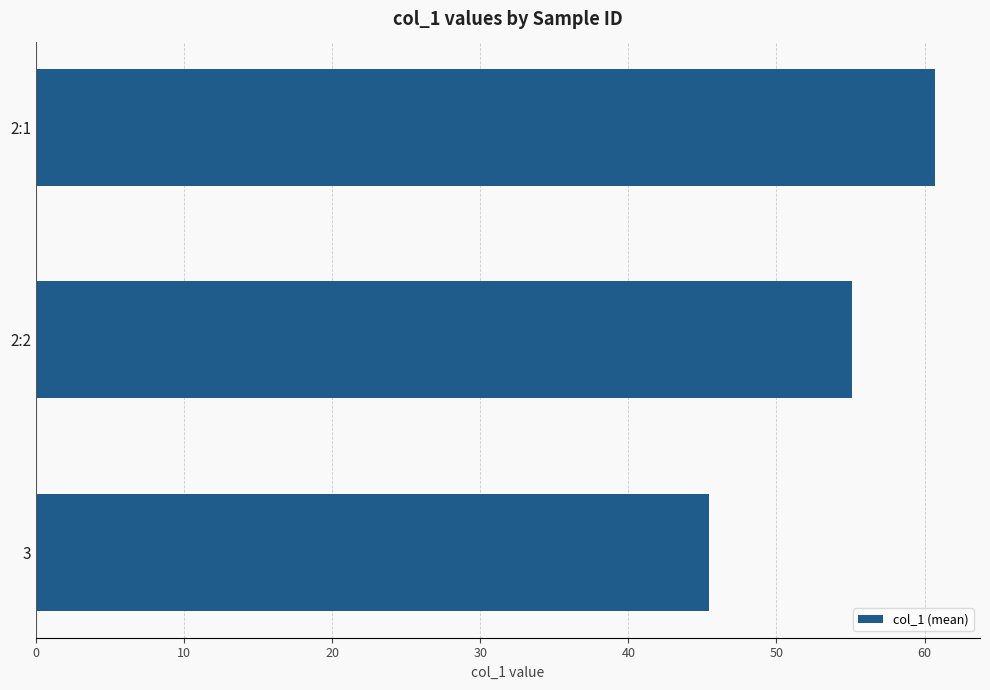

List the labels in order of value, largest first.

2:1, 2:2, 3